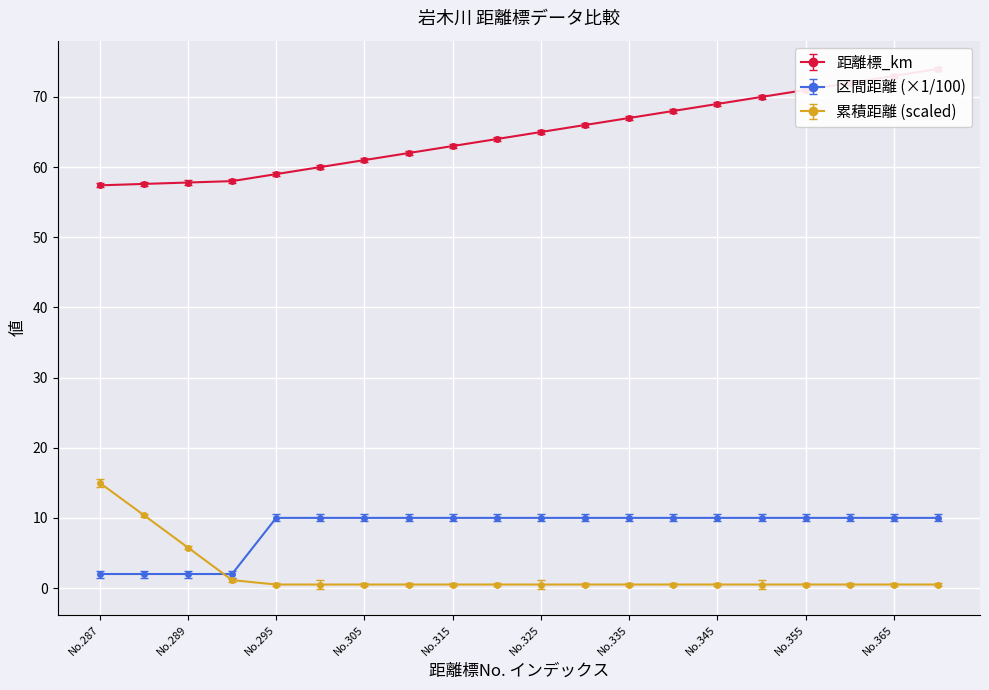

How many data points in 距離標_km are above 65?

9